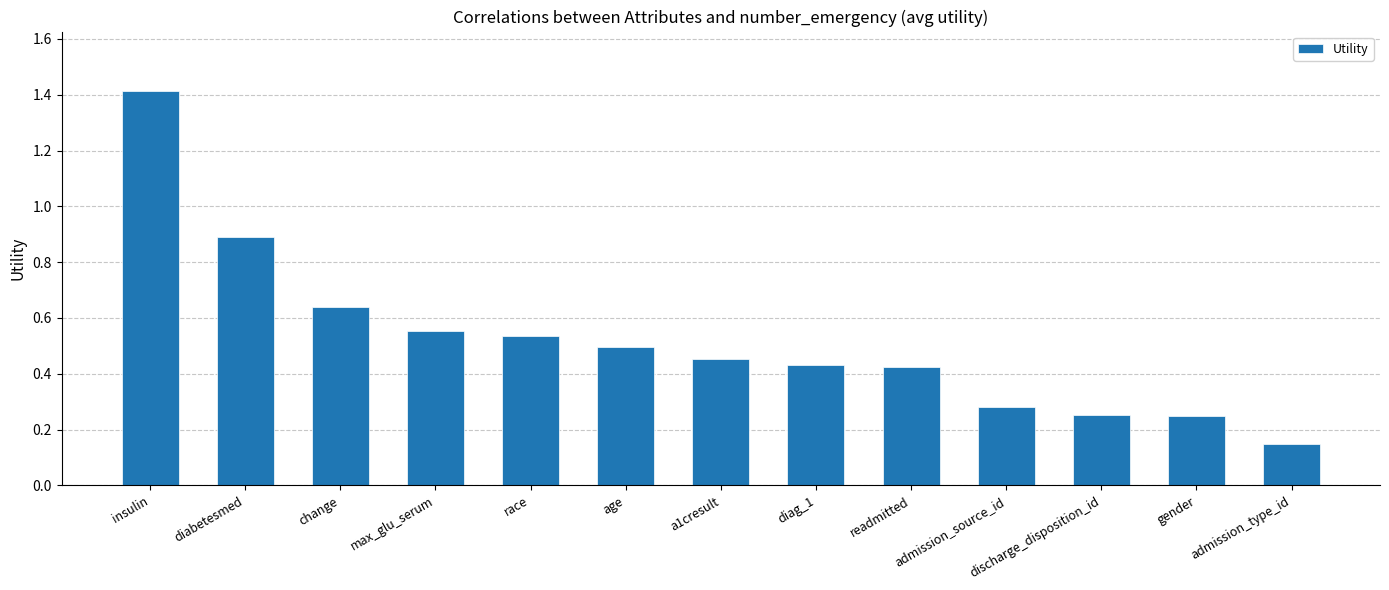

At which category does the chart reach its peak across all series?

insulin